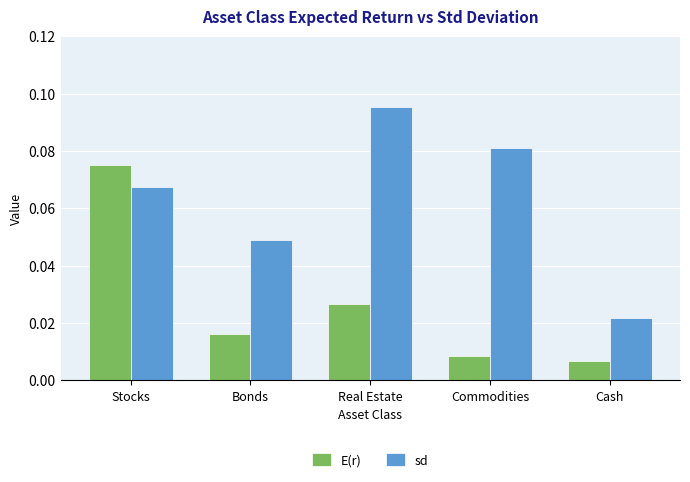

True or false: sd has a value of 0.1 at Bonds.

False